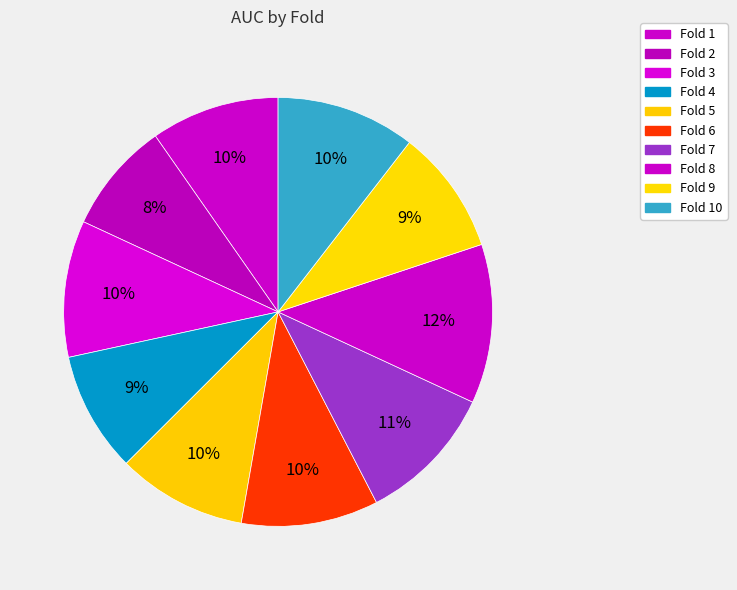

How many slices are in this pie chart?

10